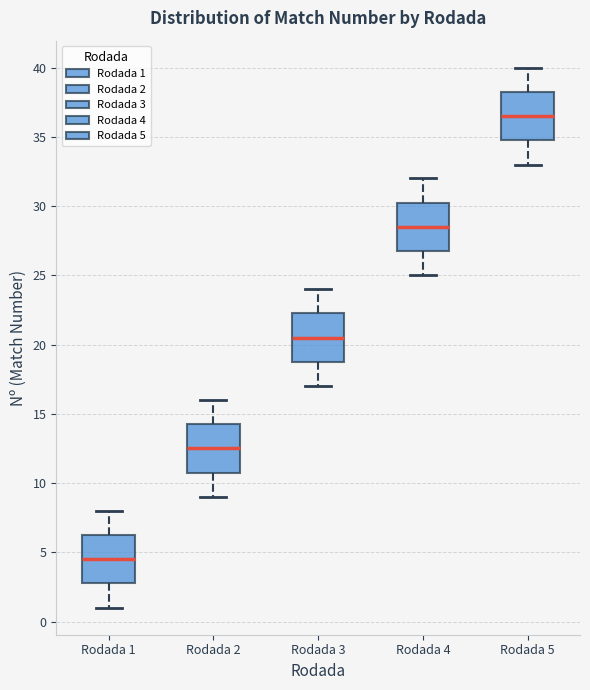

Where is the upper edge of the box for Rodada 1 on the y-axis? The values are not printed on the chart, so give them approximately, as read against the axis.

6.5